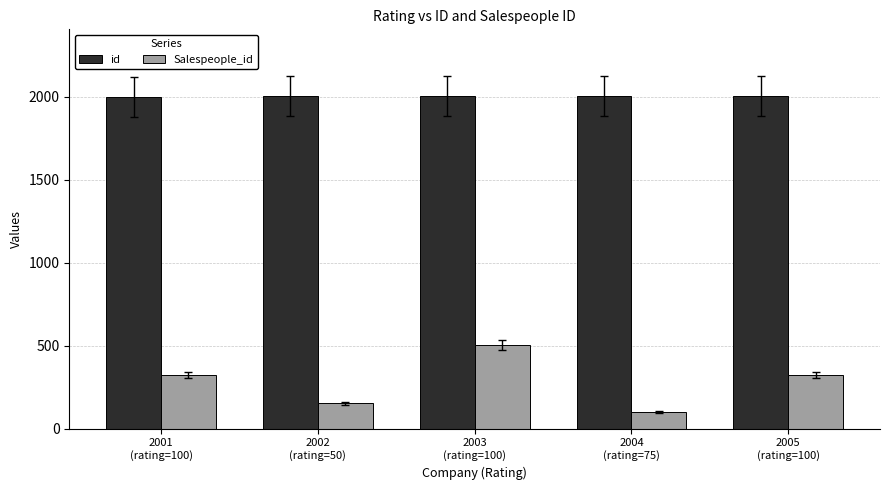

Which series has the widest spread of values?

Salespeople_id